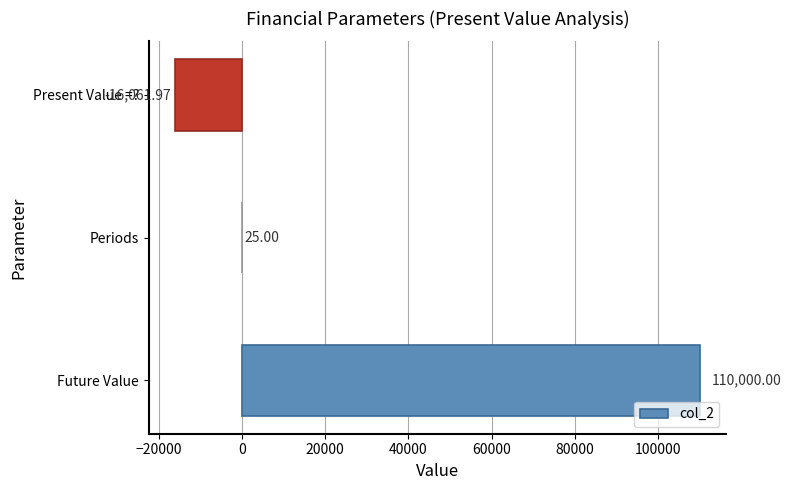

At which label is the value closest to 46969?

Periods